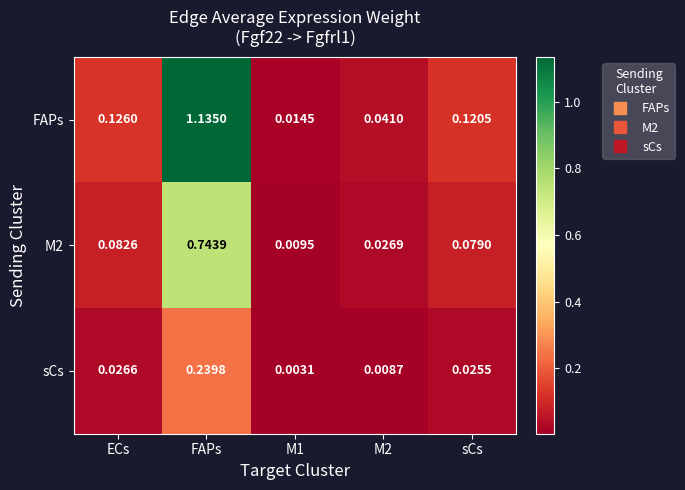

Which series has the largest range (max minus min)?

FAPs